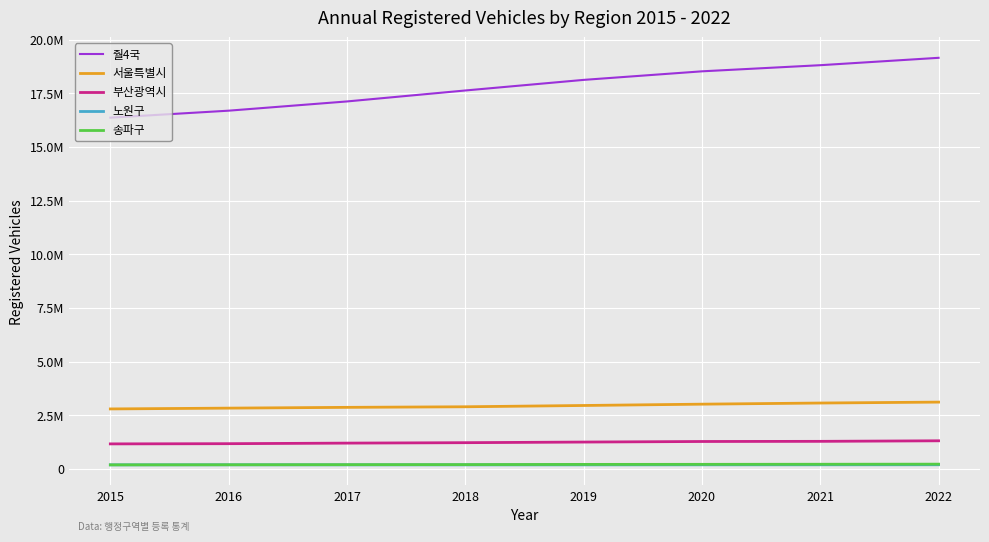

Reading right to left, transcribe all the data shown in this chart.

줠4국: 19155585	18811627	18525844	18126954	17633327	17122573	16692230	16367006
서울특별시: 3111323	3068494	3015371	2953964	2894078	2866845	2830857	2793244
부산광역시: 1308294	1282831	1275859	1249757	1220782	1200422	1174034	1164352
노원구: 192022	190352	189213	187376	186533	187025	189013	186626
송파구: 220192	215731	211578	208692	199739	196672	191349	187030